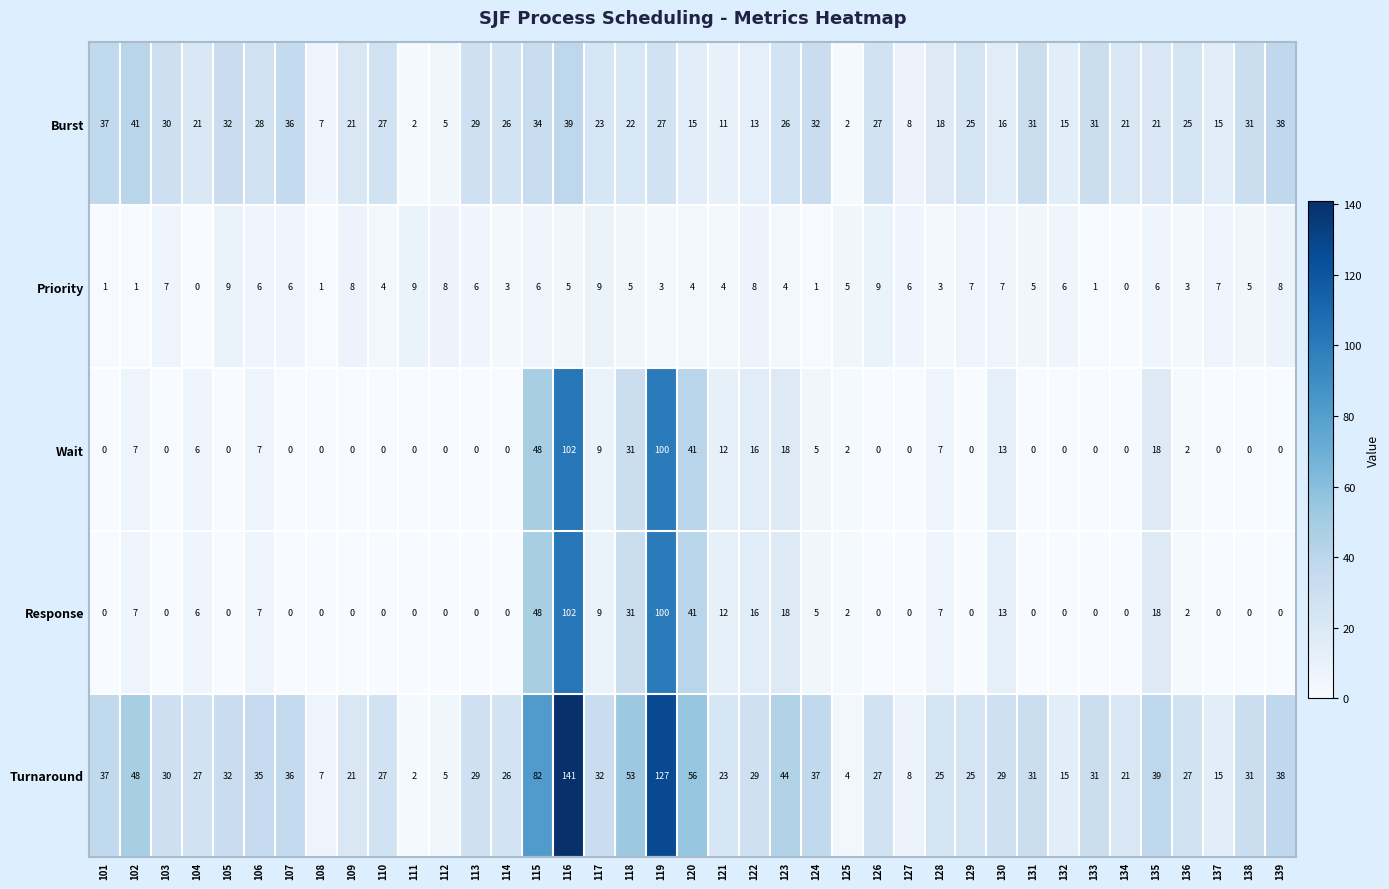

Which series has the largest total across all categories?

Turnaround